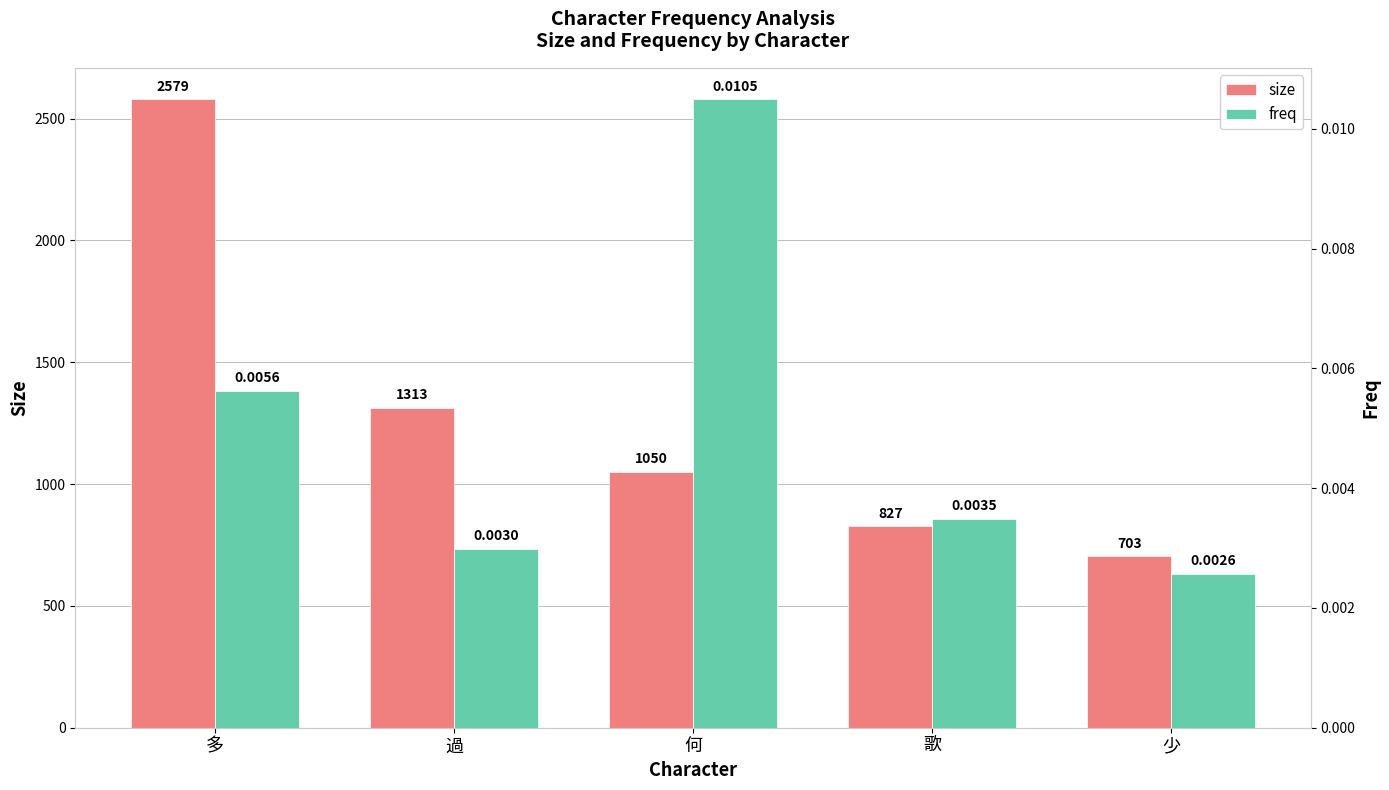

Is it true that freq equals 0.0 at 歌?

False